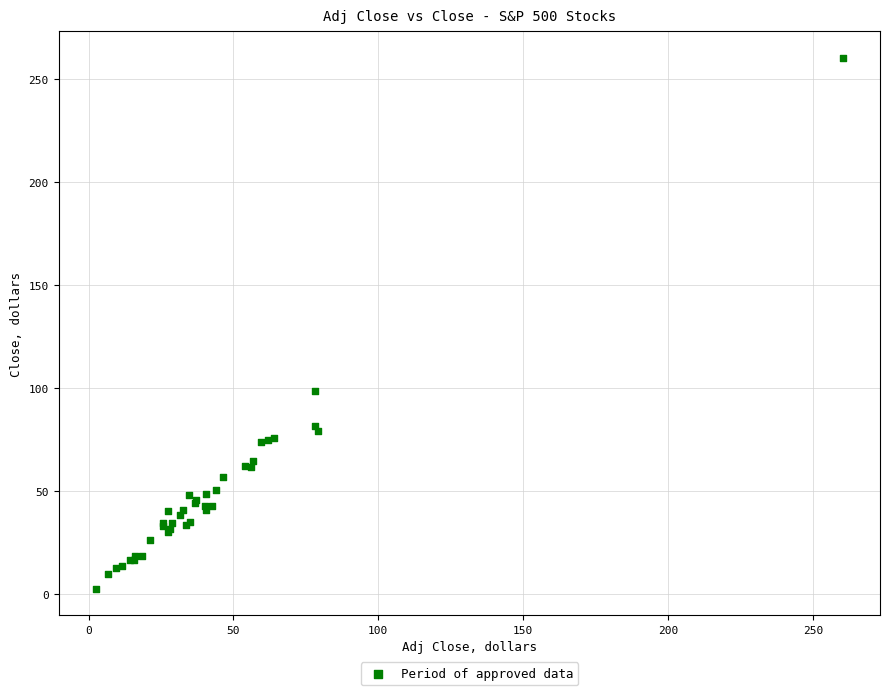

What Y value in the scatter plot is closest to 131?

98.7